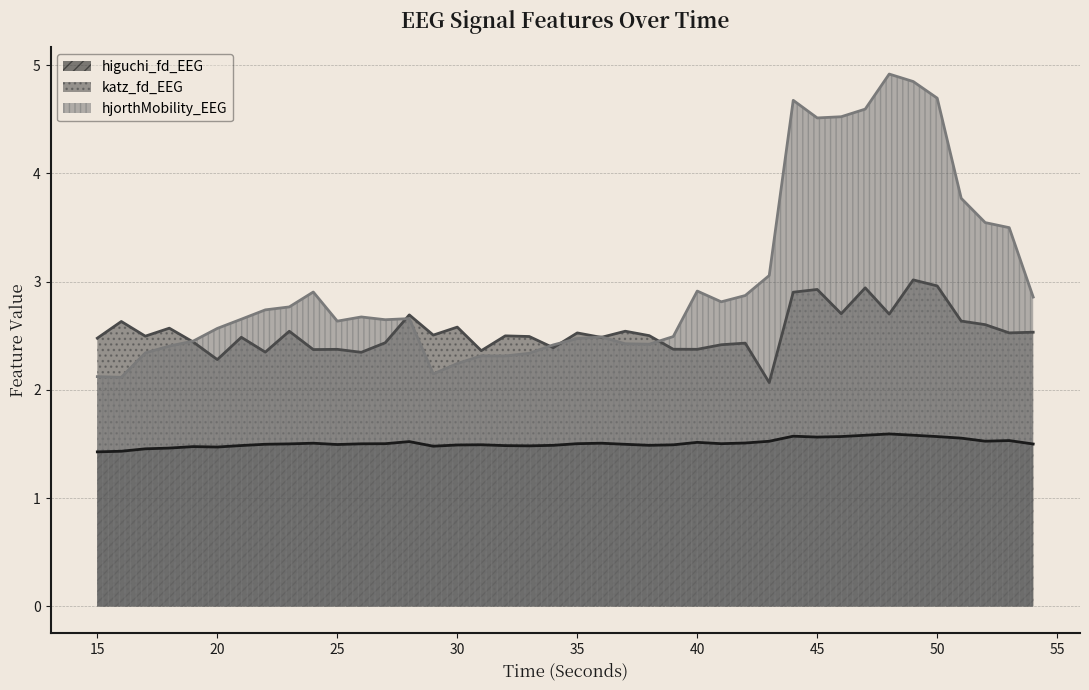

What is the spread (max minus min) of values at 25?

1.1